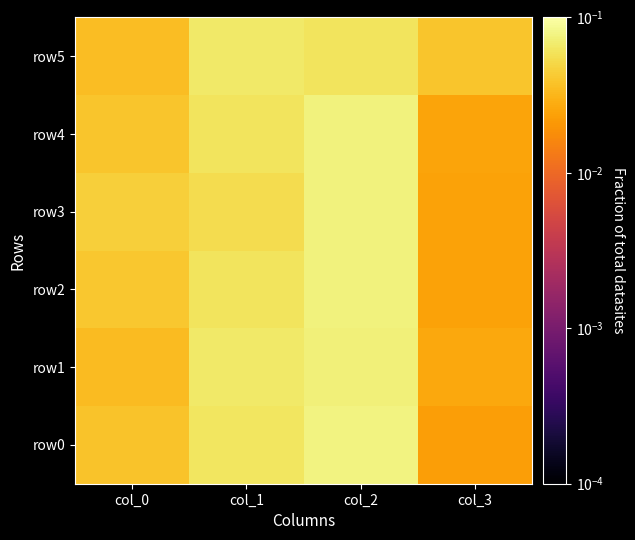

Reading left to right, list all the values displayed in this chart.

row0: col_0=0.0	col_1=0.1	col_2=0.1	col_3=0.0
row1: col_0=0.0	col_1=0.1	col_2=0.1	col_3=0.0
row2: col_0=0.0	col_1=0.1	col_2=0.1	col_3=0.0
row3: col_0=0.0	col_1=0.1	col_2=0.1	col_3=0.0
row4: col_0=0.0	col_1=0.1	col_2=0.1	col_3=0.0
row5: col_0=0.0	col_1=0.1	col_2=0.1	col_3=0.0